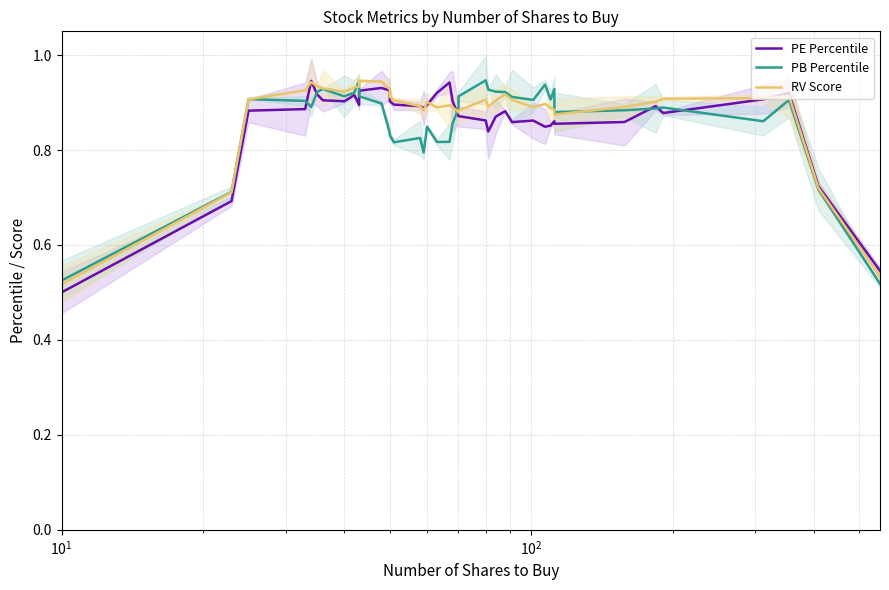

Which series has the widest spread of values?

PE Percentile